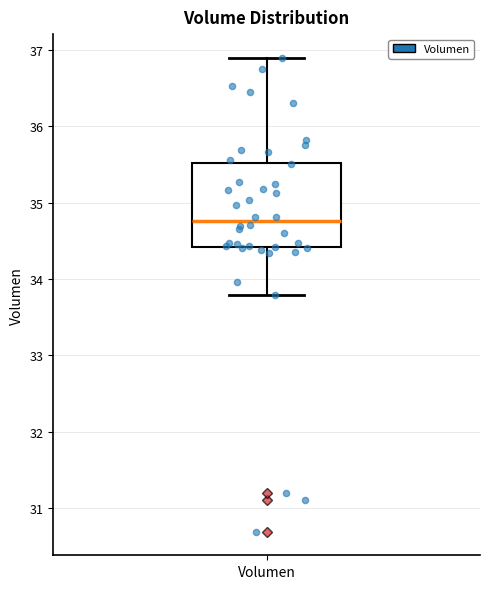

Where does the median line of the box for Volumen sit on the y-axis? The values are not printed on the chart, so give them approximately, as read against the axis.

34.8